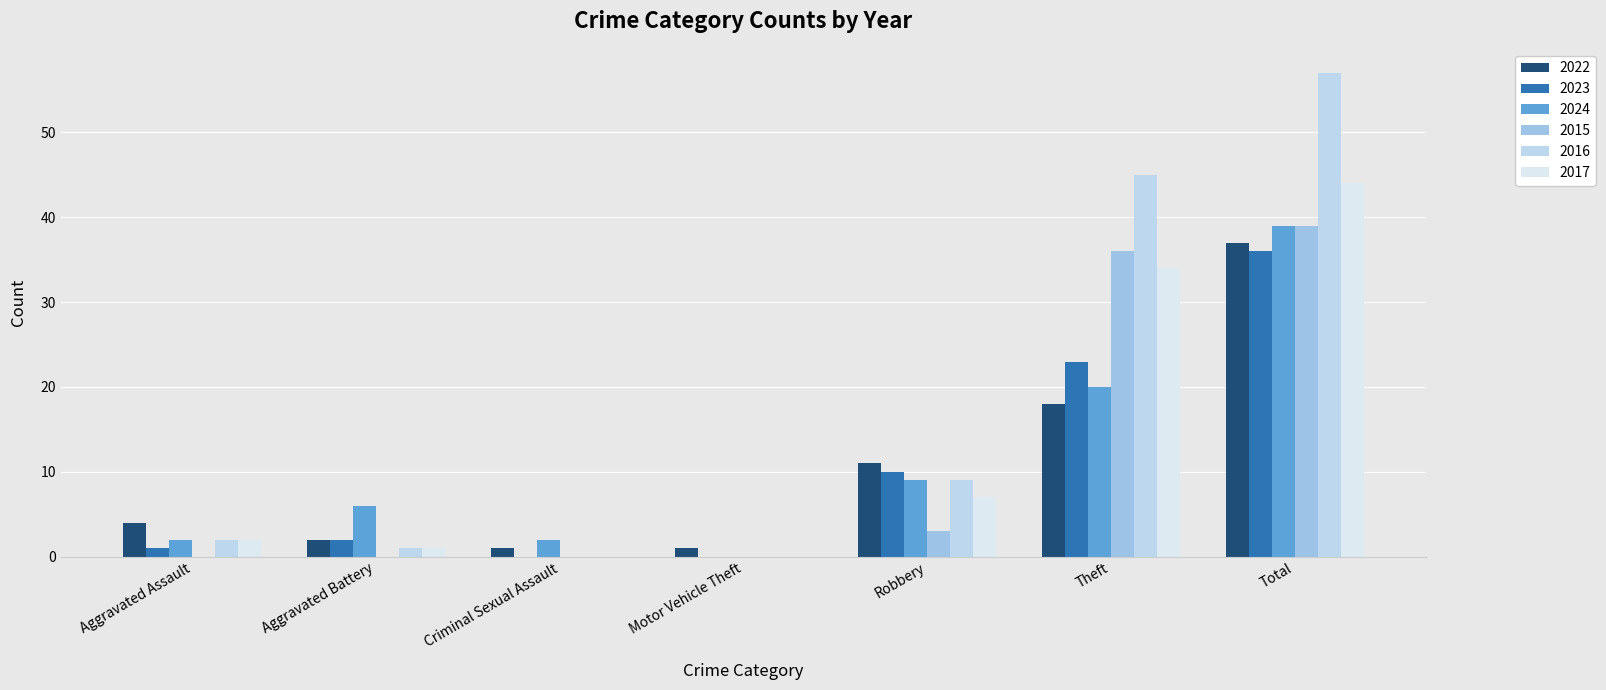

Count the number of data series in this chart.

6